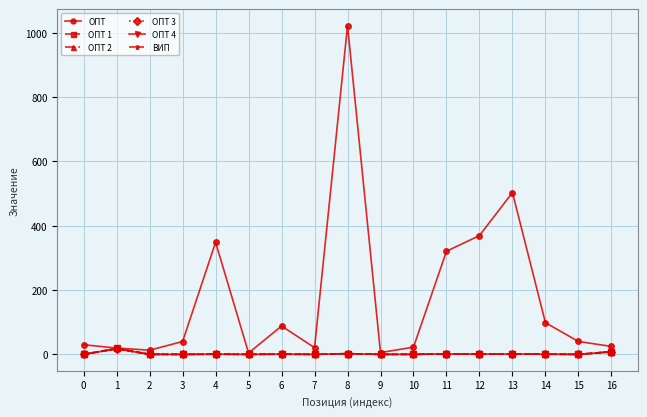

What is the difference between the maximum and second lowest values in the ОПТ 2 series?

18.4